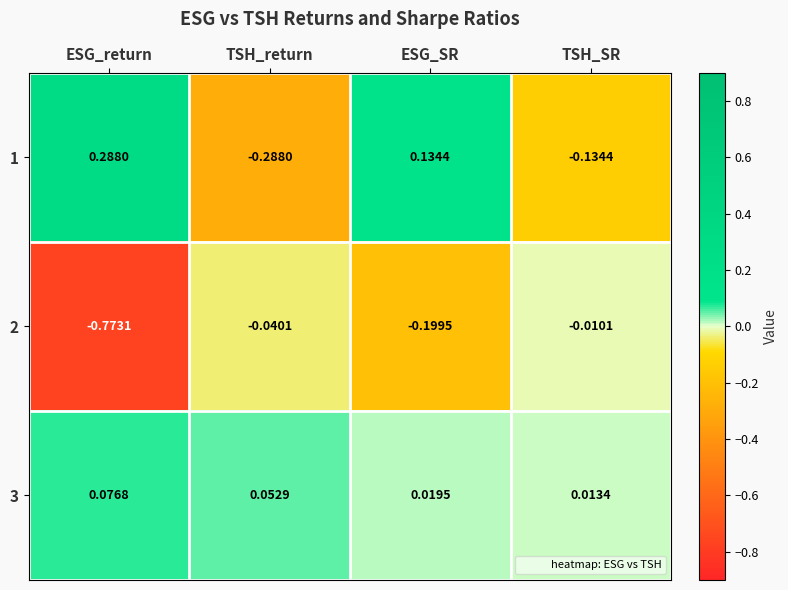

Which category has the highest value across all series?

ESG_return